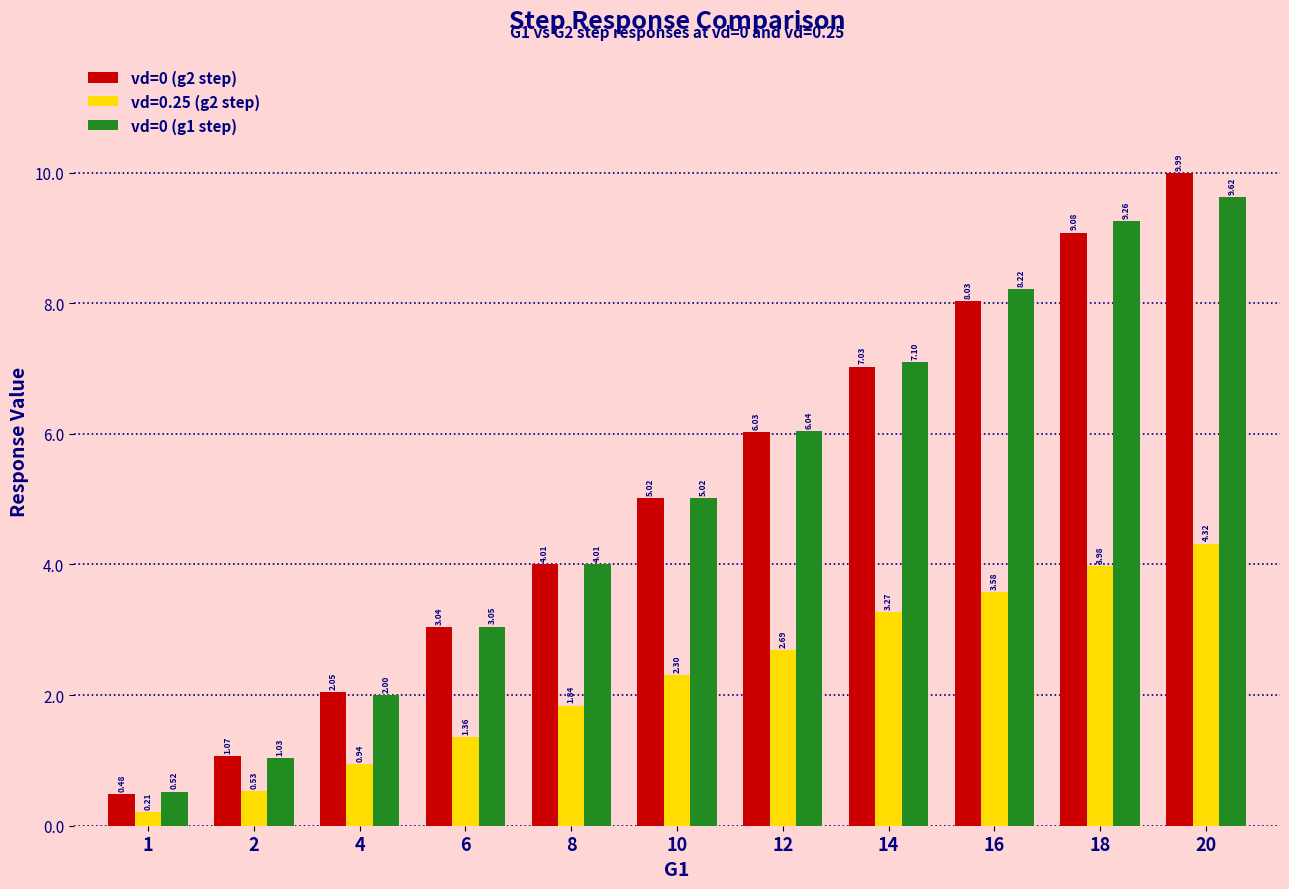

Which series changed the most between 4 and 10?

vd=0 (g1 step)